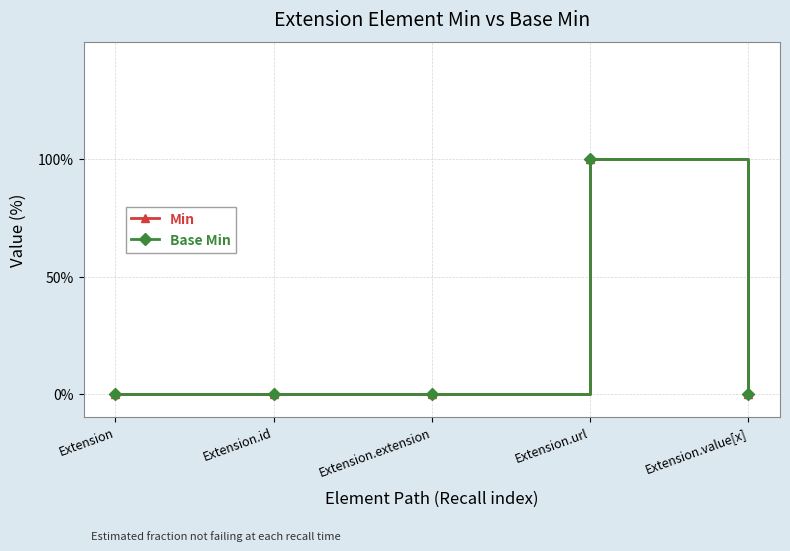

In Base Min, how many points are higher than both neighbors (excluding endpoints)?

1